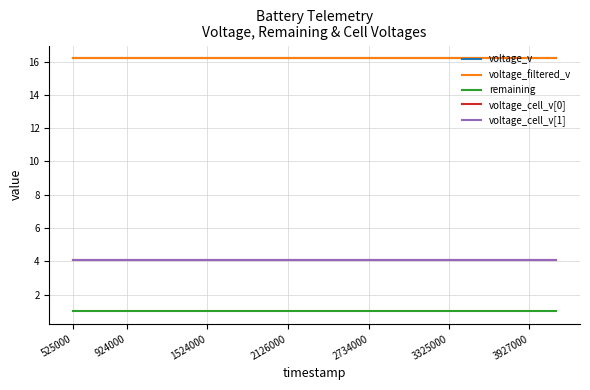

Is this an area chart (filled region under the line)?

No